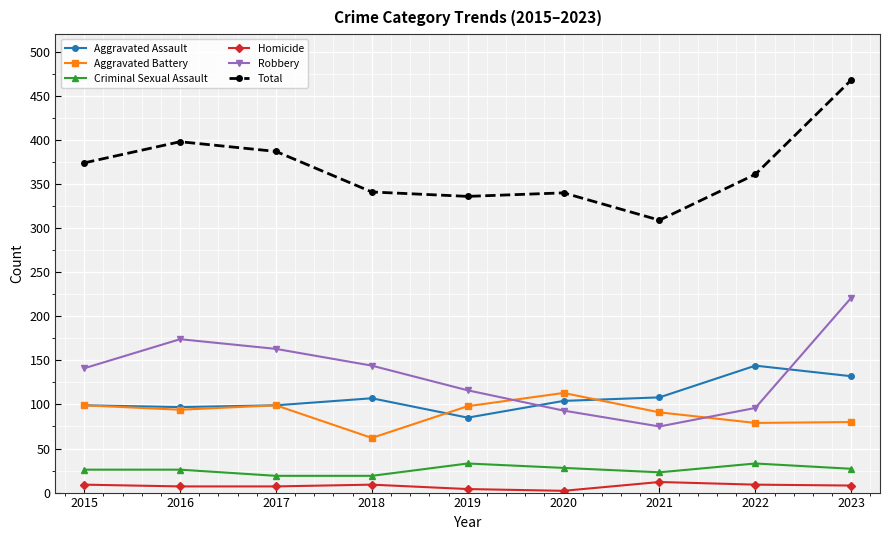

Which series has the widest spread of values?

Total